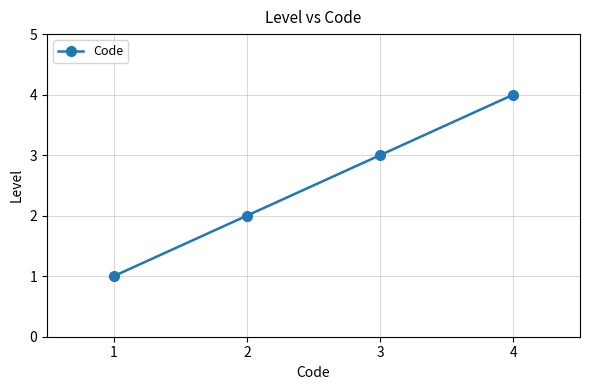

Reading left to right, extract all data points from this chart.

1	2	3	4